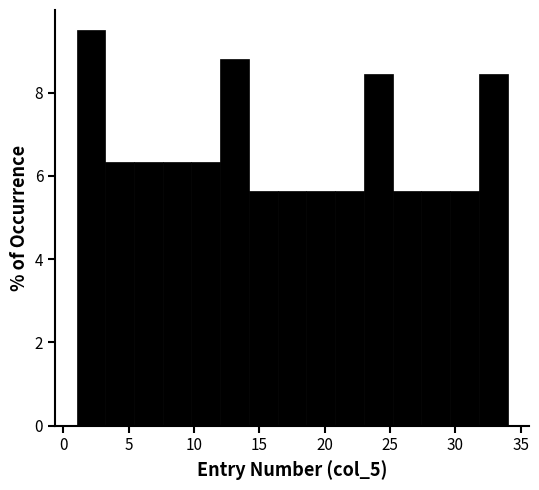

Reading left to right, list every bar in this chart as the range it spans on the x-axis followed by its height. Neither the bar edges nor the heights are printed on the chart, so give them approximately, as read against the axes.

1.0 to 3.2: 9.6
3.2 to 5.4: 6.4
5.4 to 7.6: 6.4
7.6 to 9.8: 6.4
9.8 to 12.0: 6.4
12.0 to 14.2: 8.8
14.2 to 16.4: 5.6
16.4 to 18.6: 5.6
18.6 to 20.8: 5.6
20.8 to 23.0: 5.6
23.0 to 25.2: 8.4
25.2 to 27.4: 5.6
27.4 to 29.6: 5.6
29.6 to 31.8: 5.6
31.8 to 34.0: 8.4